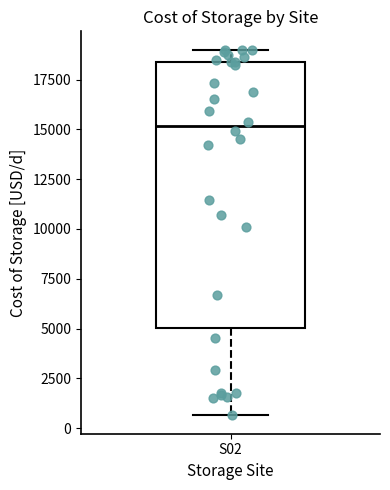

Transcribe this box plot: give where the median line is, the range the box spans, and where the two whiskers end, as read against the y-axis. The values are not printed on the chart, so give them approximately, as read against the axis.

median 15000, box 5000 to 18500, whiskers 500 to 19000